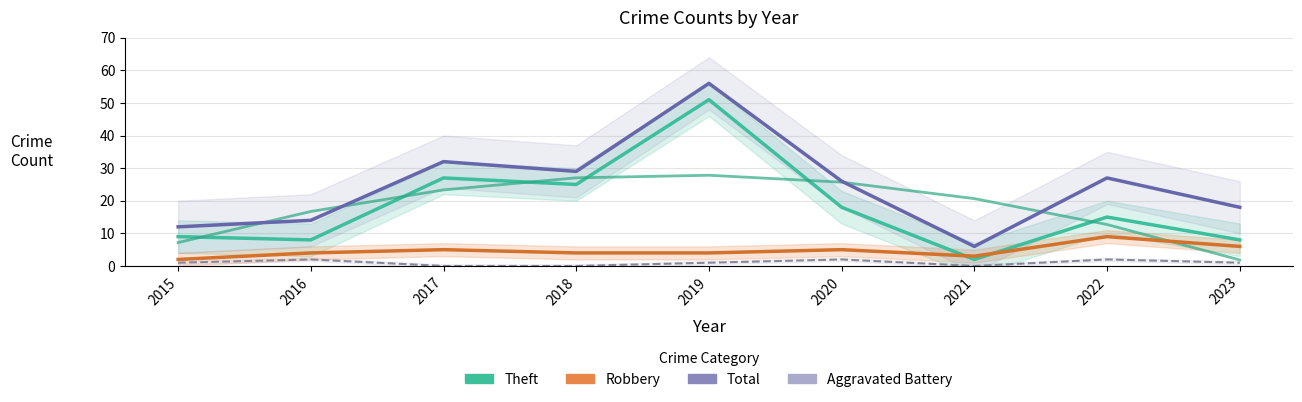

How many interior local valleys does the Robbery series have?

1